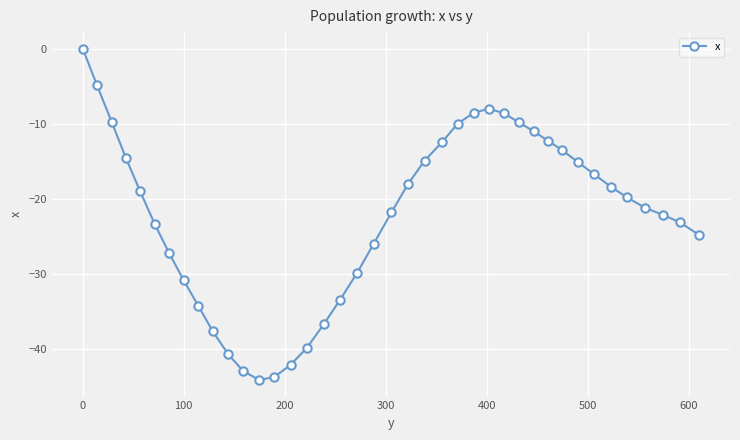

What is the difference between the maximum and minimum values?

44.1